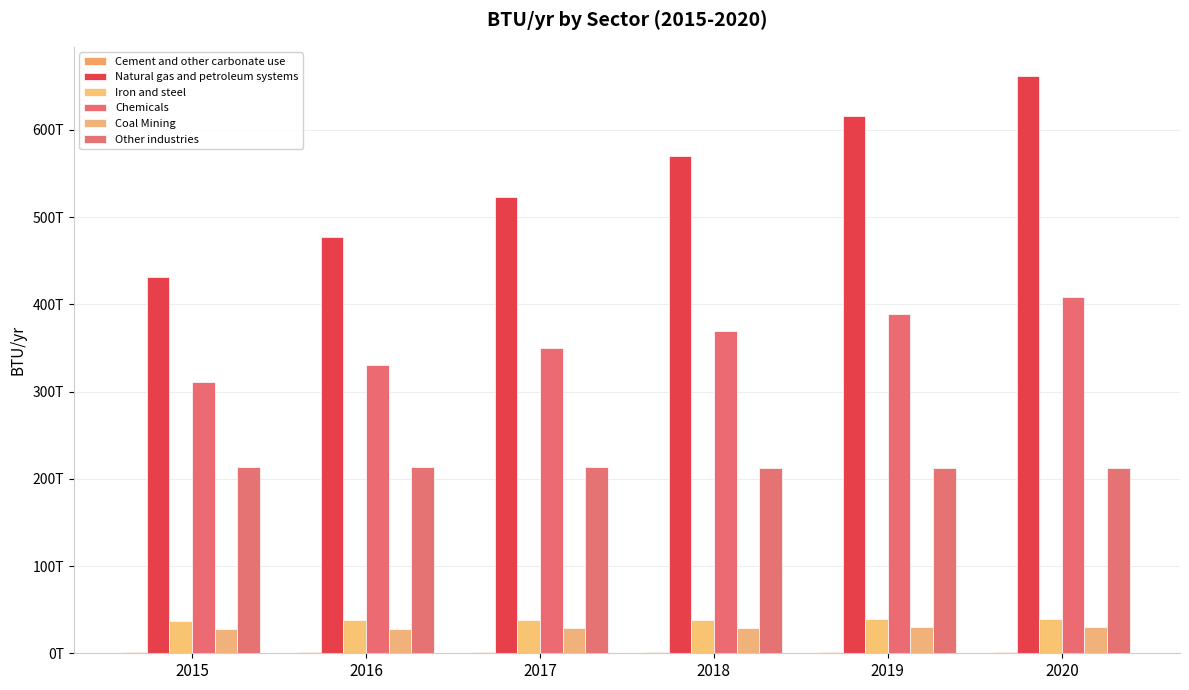

Rank the series at 2020 from highest to lowest value.

Natural gas and petroleum systems, Chemicals, Other industries, Iron and steel, Coal Mining, Cement and other carbonate use